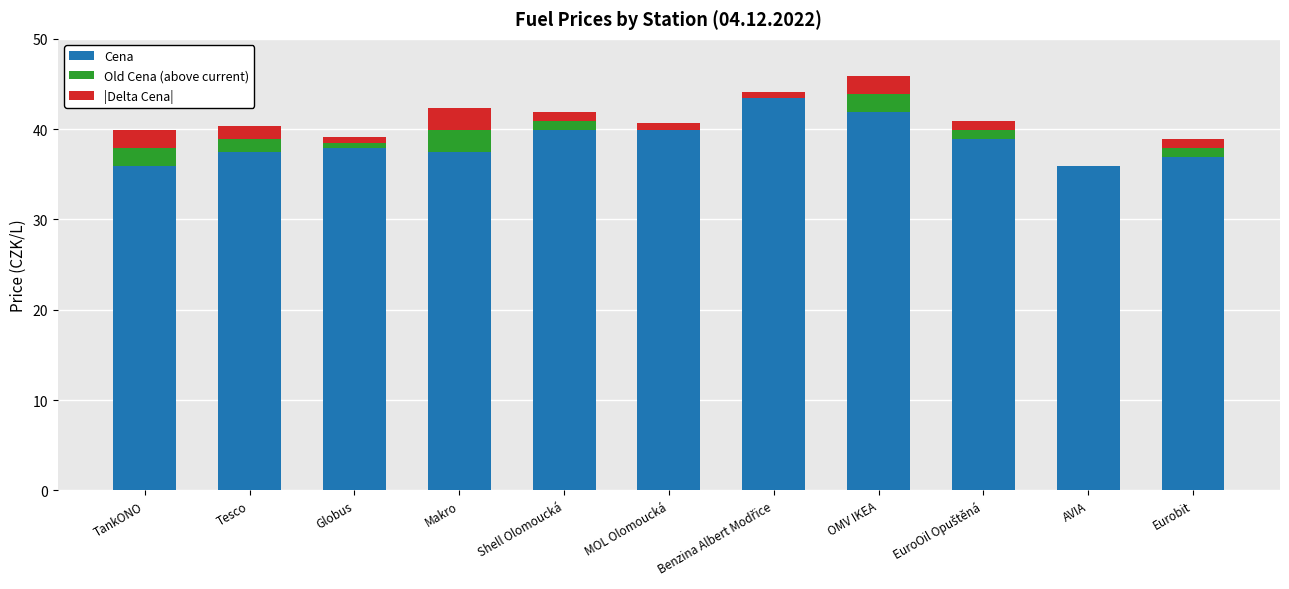

What is the approximate value of Cena at Makro?

37.5